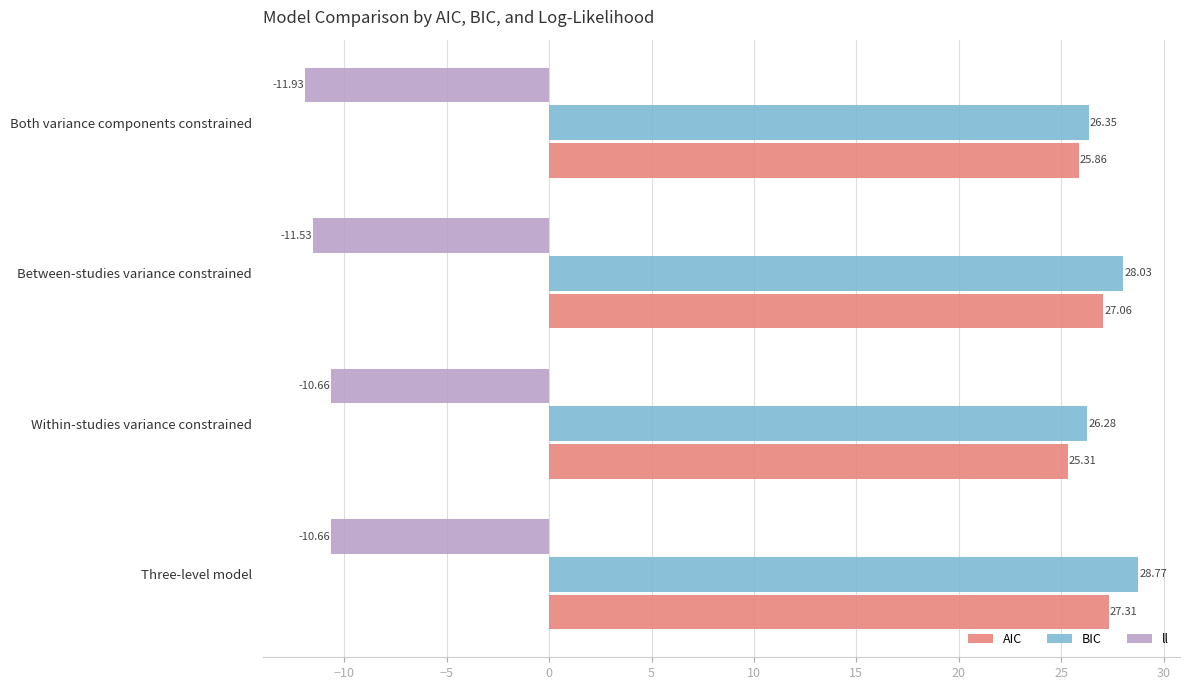

At which category does the chart reach its peak across all series?

Three-level model